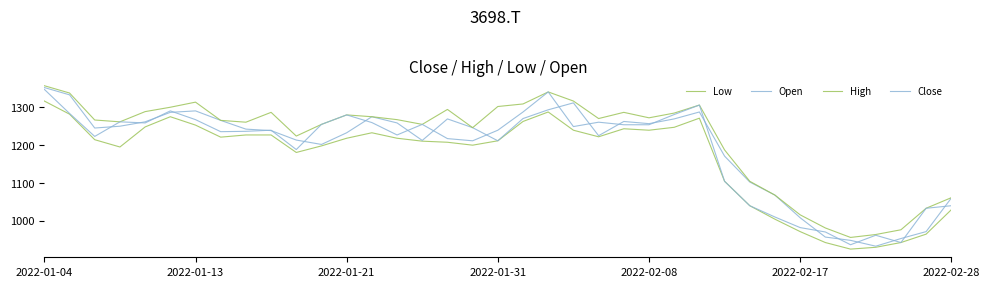

At how many categories does at least one series exceed 1177?

28